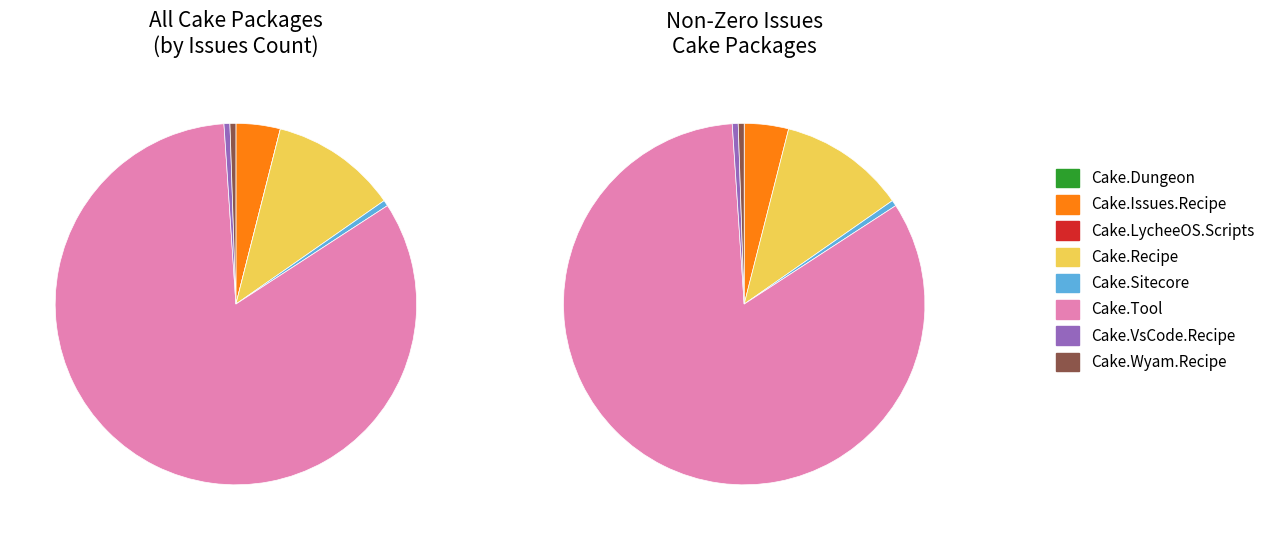

Between Cake.Issues.Recipe and Cake.Tool, which is larger?

Cake.Tool